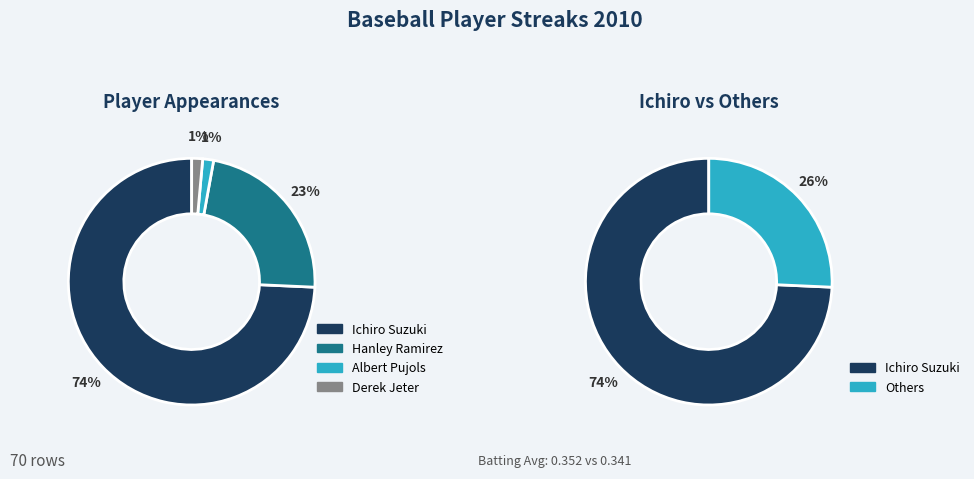

What is the smallest slice in the pie chart?

Albert Pujols